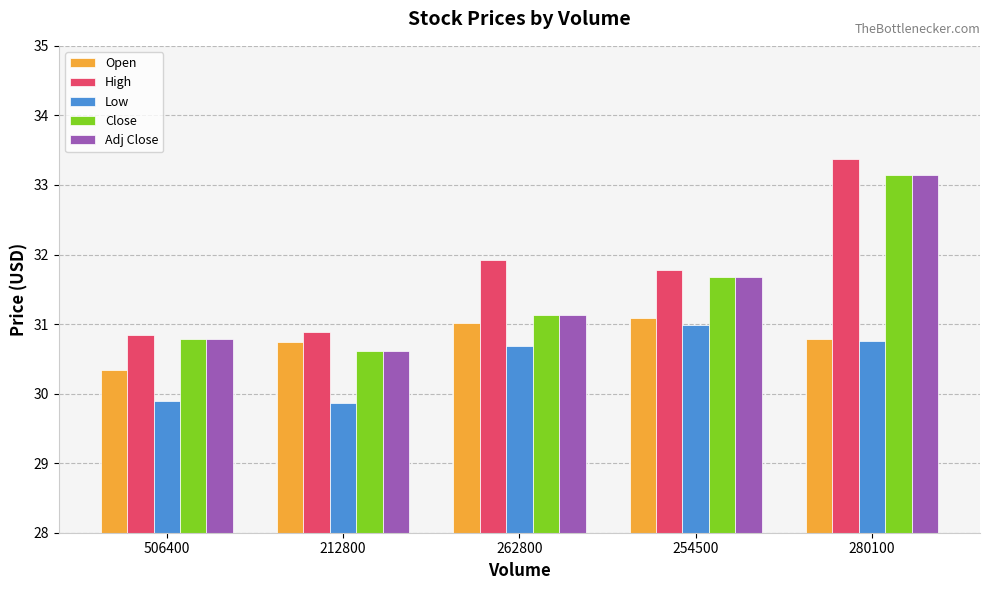

How many values in the Close series exceed 31?

3